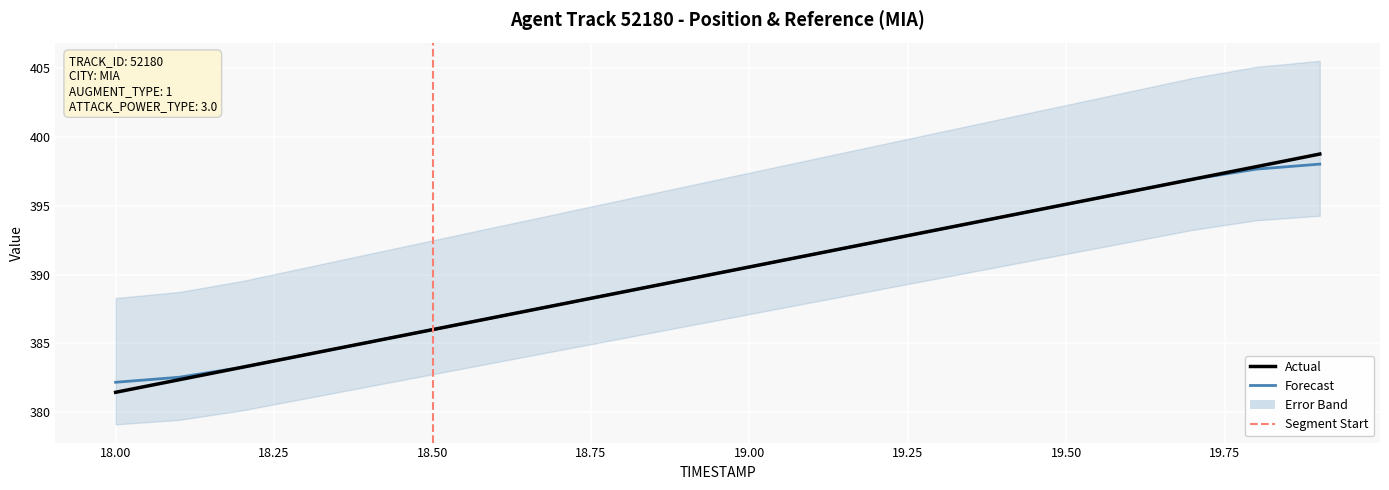

Reading left to right, what are all the values shown in this chart?

X: 381.4	382.4	383.3	384.2	385.1	386.0	386.9	387.8	388.7	389.6	390.6	391.5	392.4	393.3	394.2	395.1	396.0	396.9	397.8	398.8
Y: 382.2	382.5	383.3	384.2	385.1	386.0	386.9	387.8	388.7	389.6	390.6	391.5	392.4	393.3	394.2	395.1	396.0	396.9	397.7	398.0